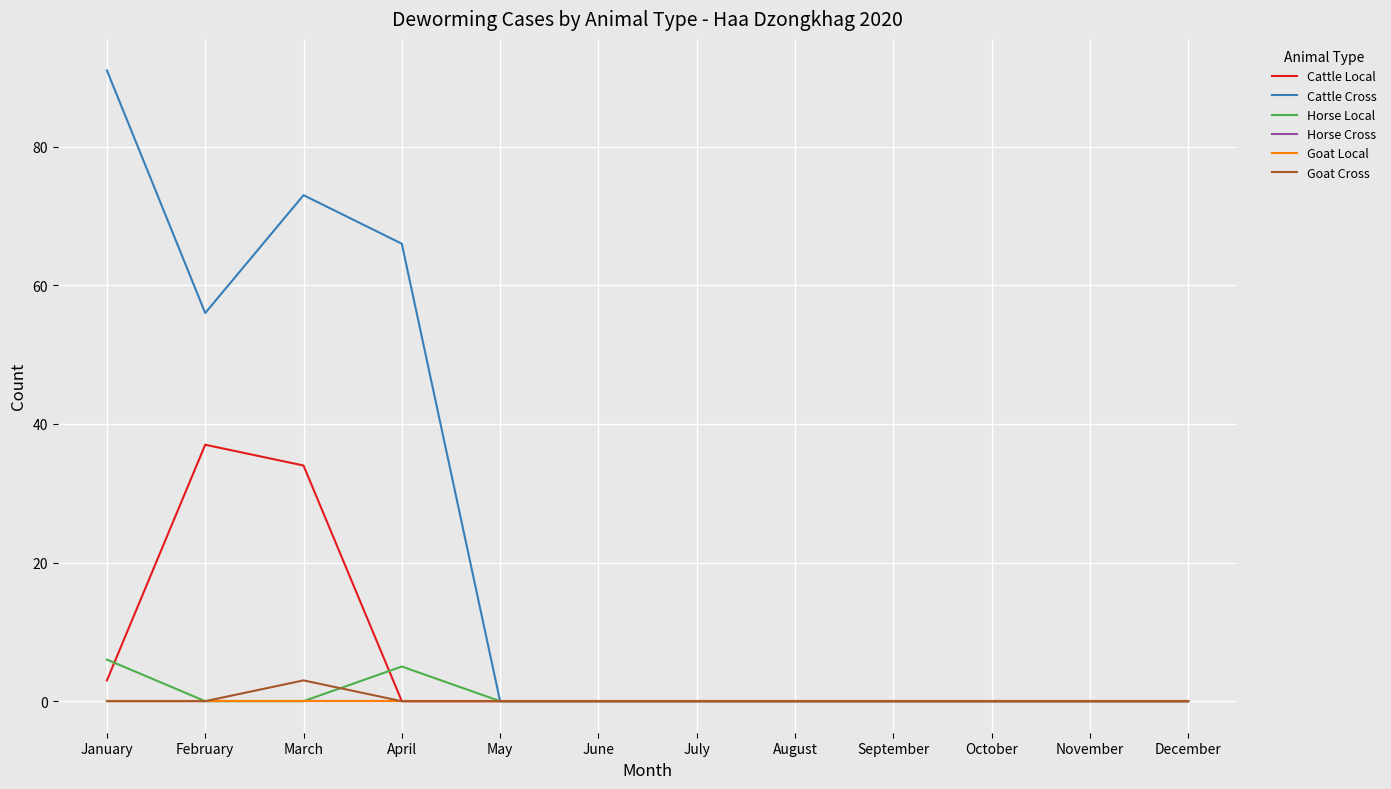

True or false: Horse Cross and Goat Local intersect in this chart.

False